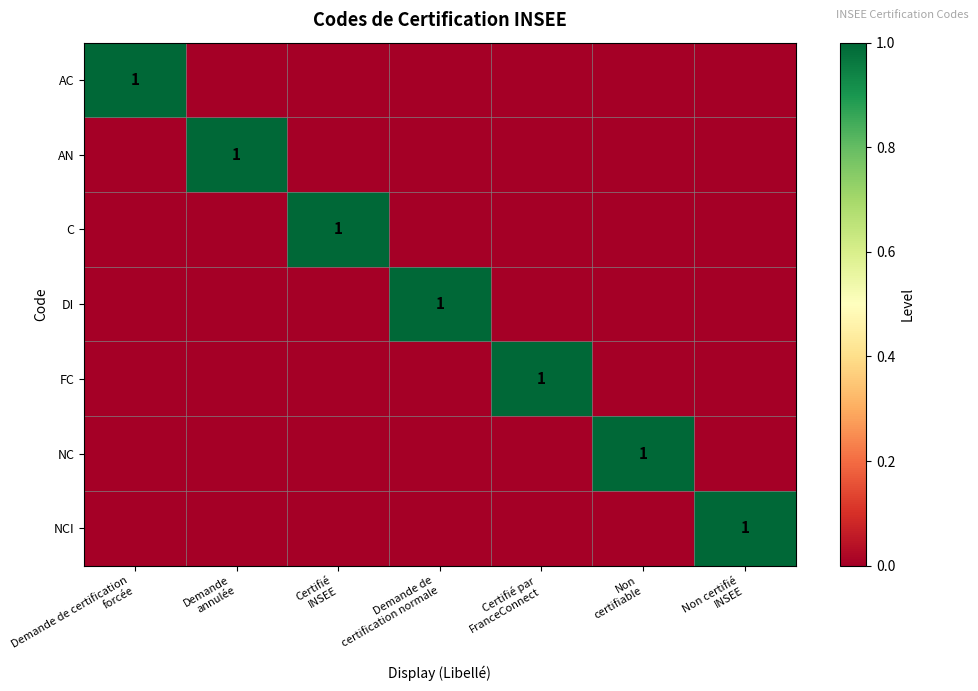

What value does the DI series have at Demande de certification normale?

1